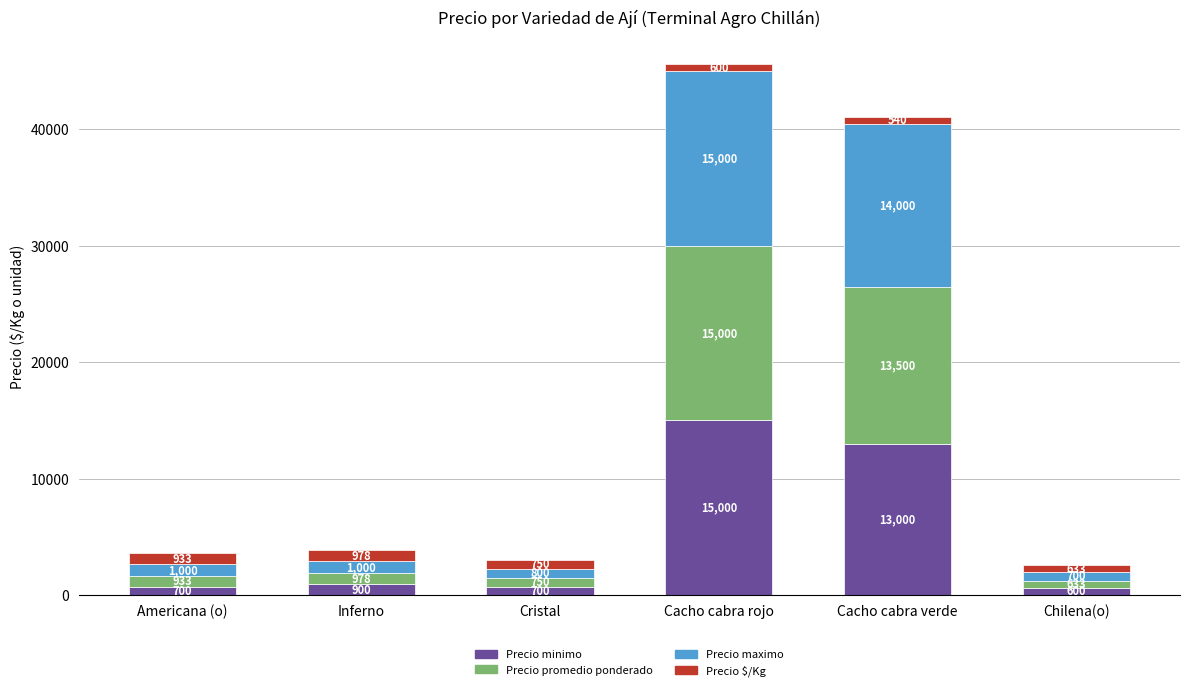

What is the sum of the Precio minimo values at Cacho cabra verde and Cacho cabra rojo?

28000